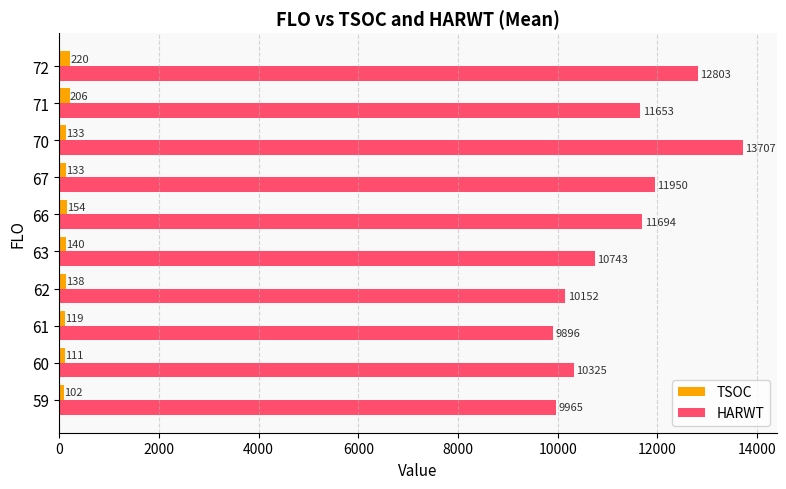

What is the sum of all TSOC values?

1457.9